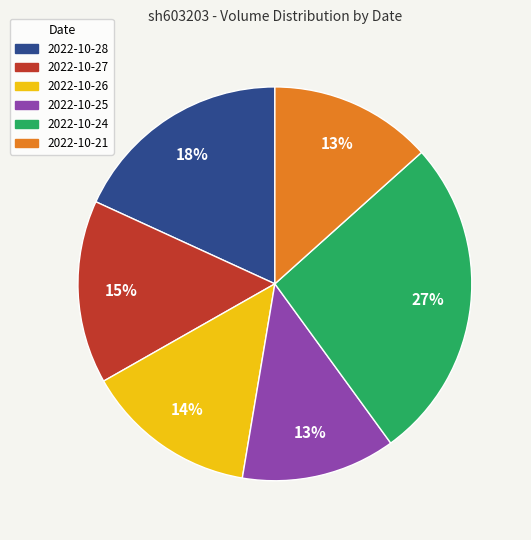

Combined, do 2022-10-25 and 2022-10-24 account for over 50%?

No